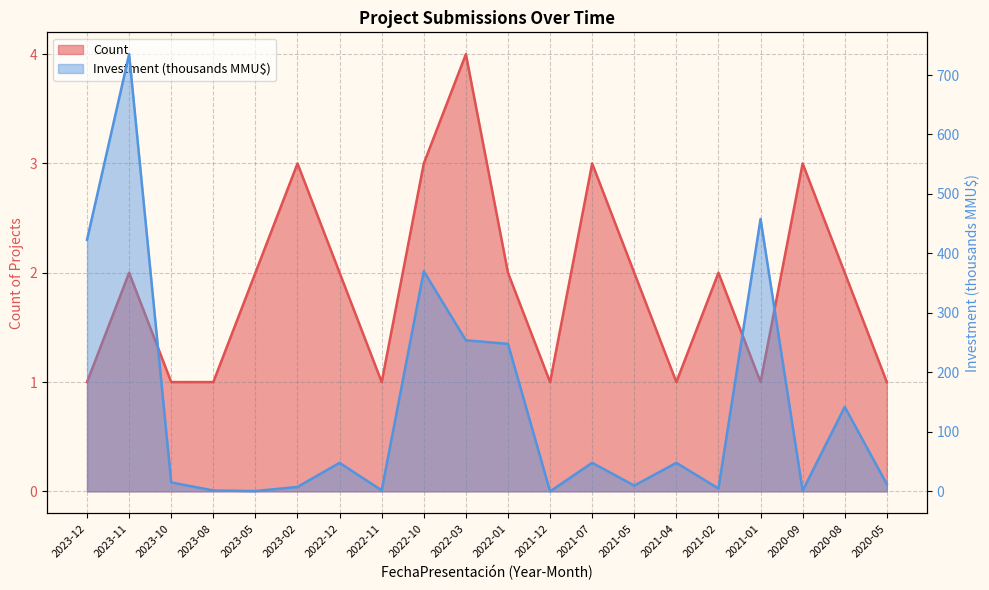

Reading left to right, extract all data points from this chart.

Count: 1.0	2.0	1.0	1.0	2.0	3.0	2.0	1.0	3.0	4.0	2.0	1.0	3.0	2.0	1.0	2.0	1.0	3.0	2.0	1.0
Investment: 423.0	735.0	15.0	1.5	0.5	7.5	48.0	1.7	370.0	254.0	248.0	0.0	48.0	9.7	48.0	4.8	458.0	1.2	142.0	12.0